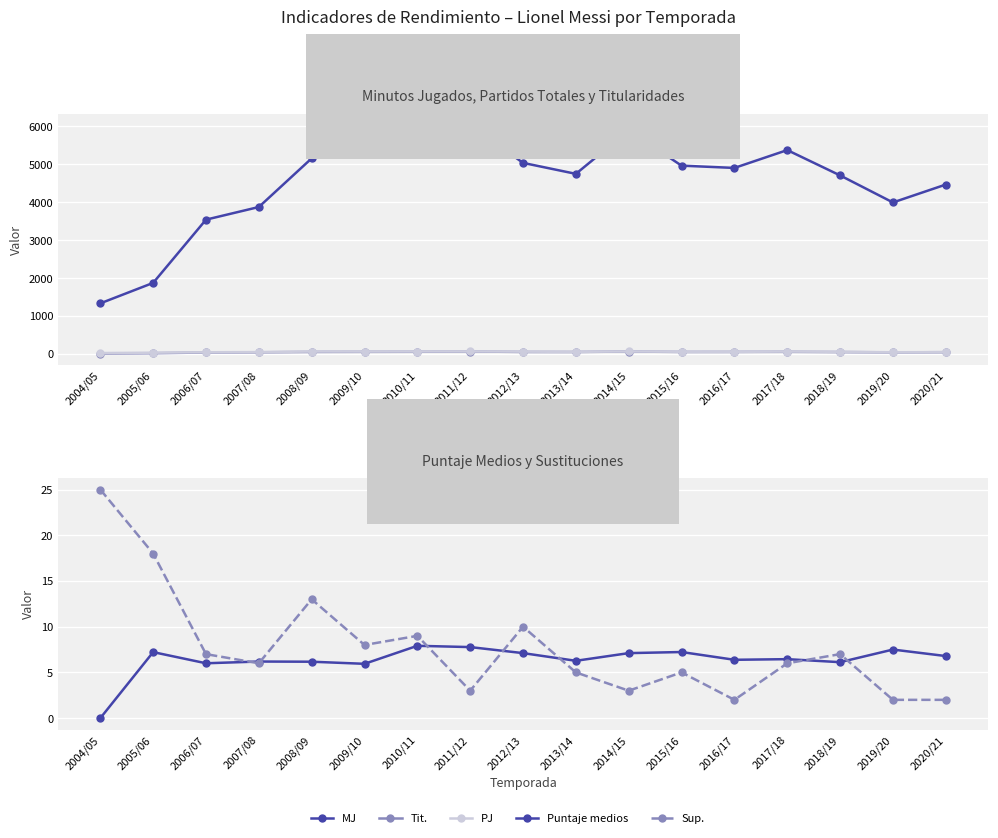

How many lines are shown in the chart?

5